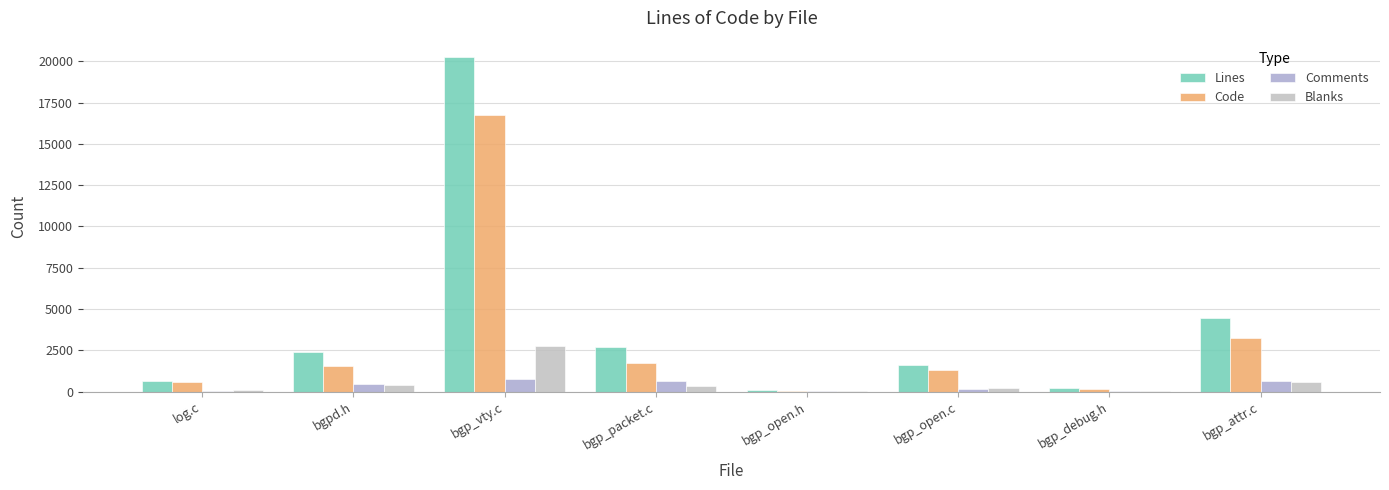

At which category is the sum across all series the highest?

bgp_vty.c